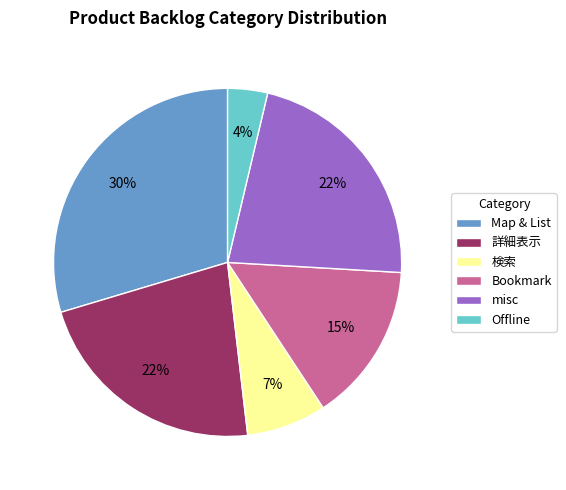

To the nearest percent, what is the combined percentage of Offline and 検索?

11%